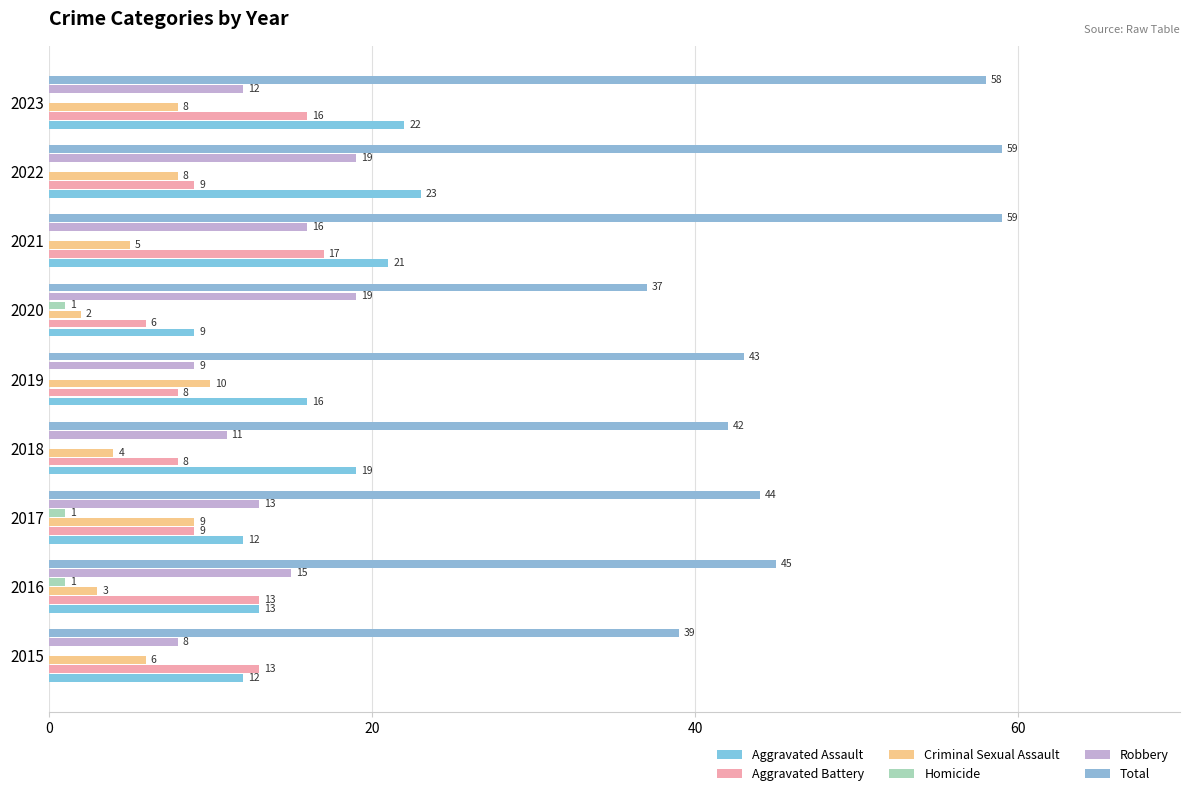

What is the value of the Robbery bar at the 3rd from the left?

13